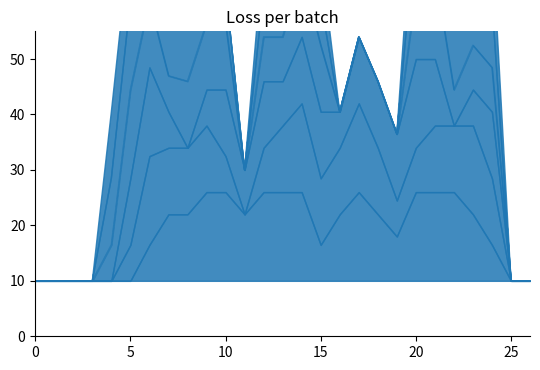

Between 12 and 24, which is larger?

12